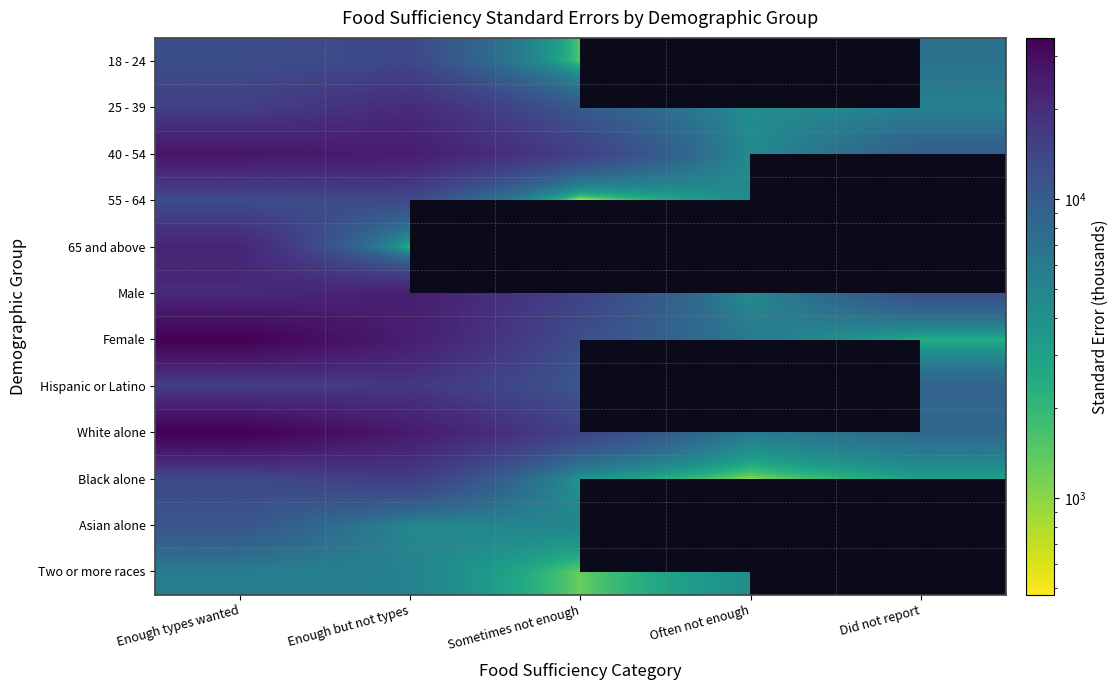

How many data points in Asian alone are above 11135?

1